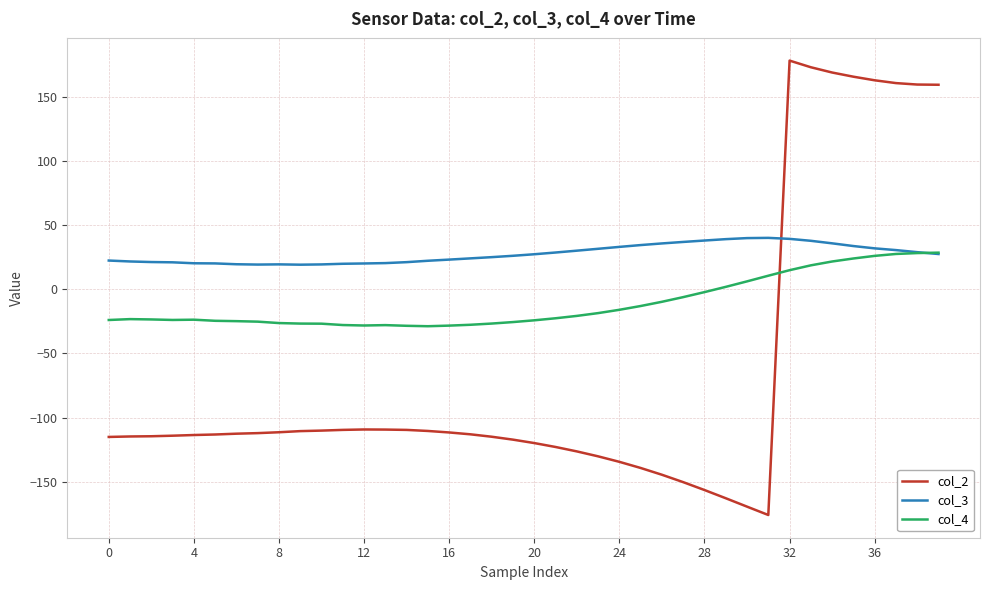

List the series in order of their overall mean, lowest first.

col_2, col_4, col_3